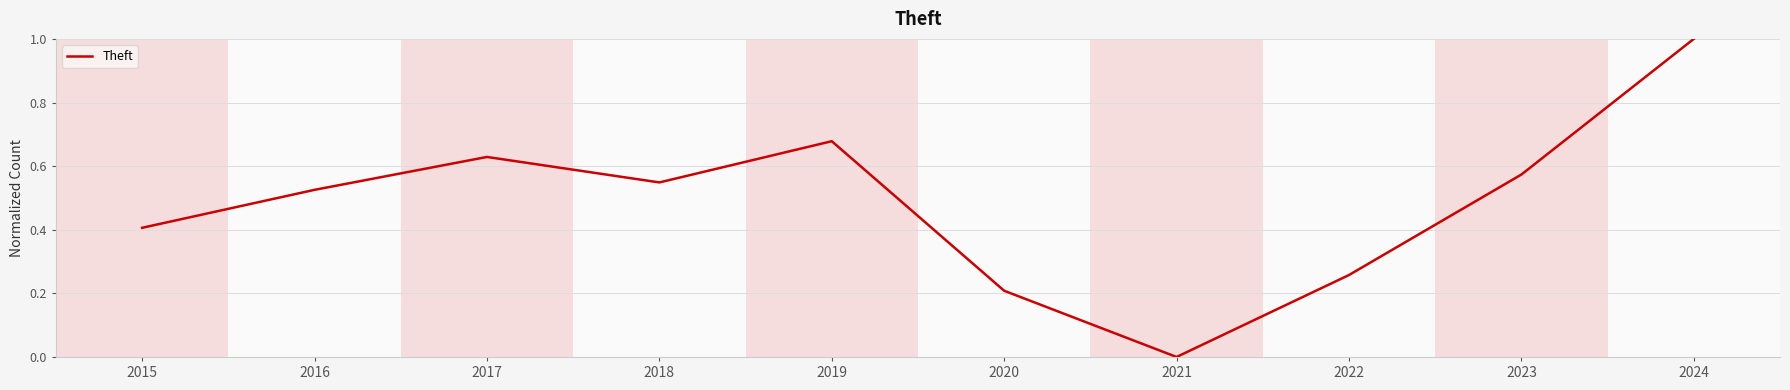

Rank the categories by value from lowest to highest.

2021, 2020, 2022, 2015, 2016, 2018, 2023, 2017, 2019, 2024